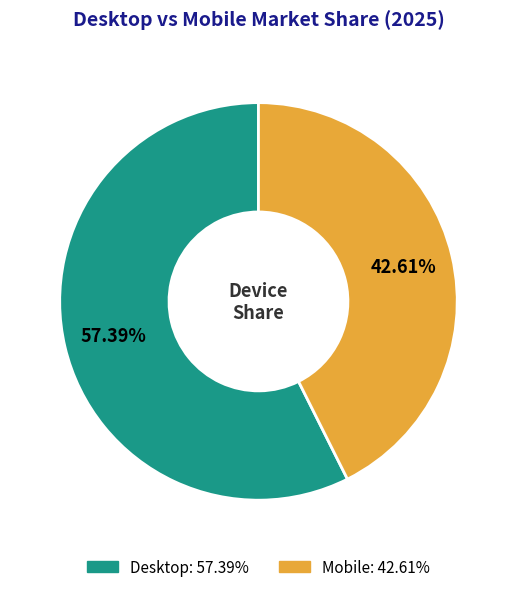

How many segments does this pie chart have?

2